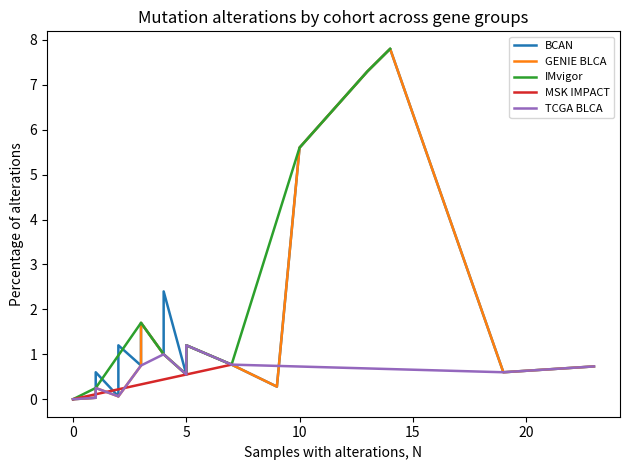

How many values in BCAN are above zero?

26